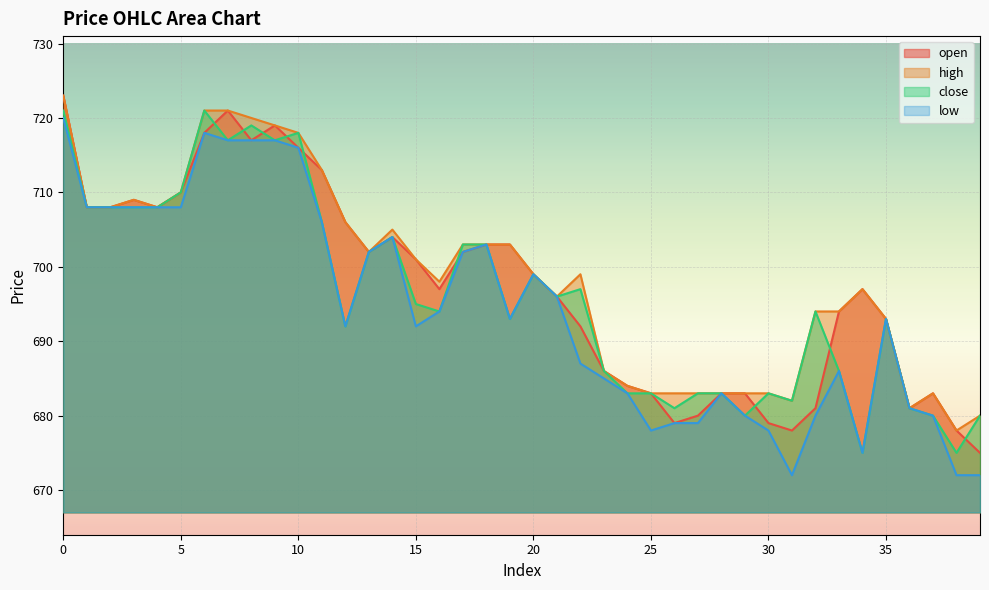

What is the total value across all series at 23?

2743